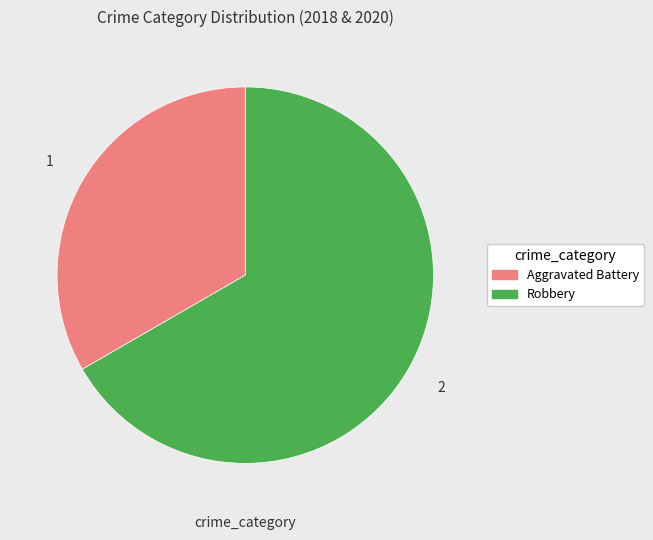

Which category has the smallest portion of the pie?

Aggravated Battery